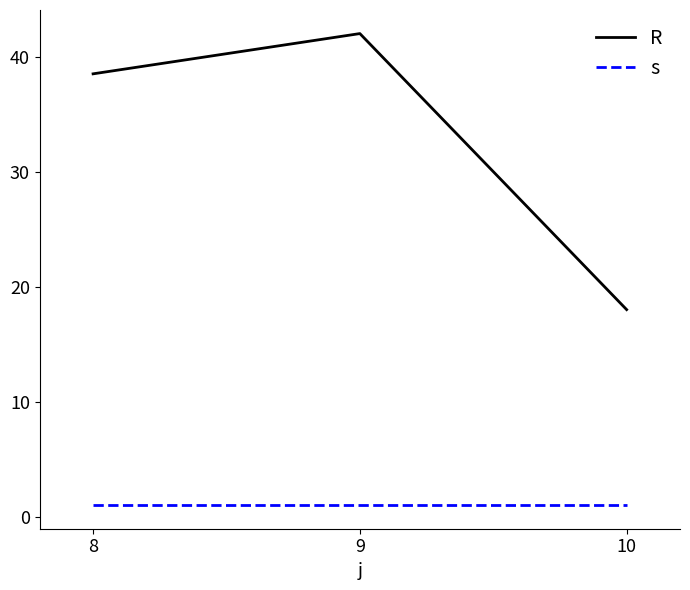

What is the spread (max minus min) of values at 8?

37.5